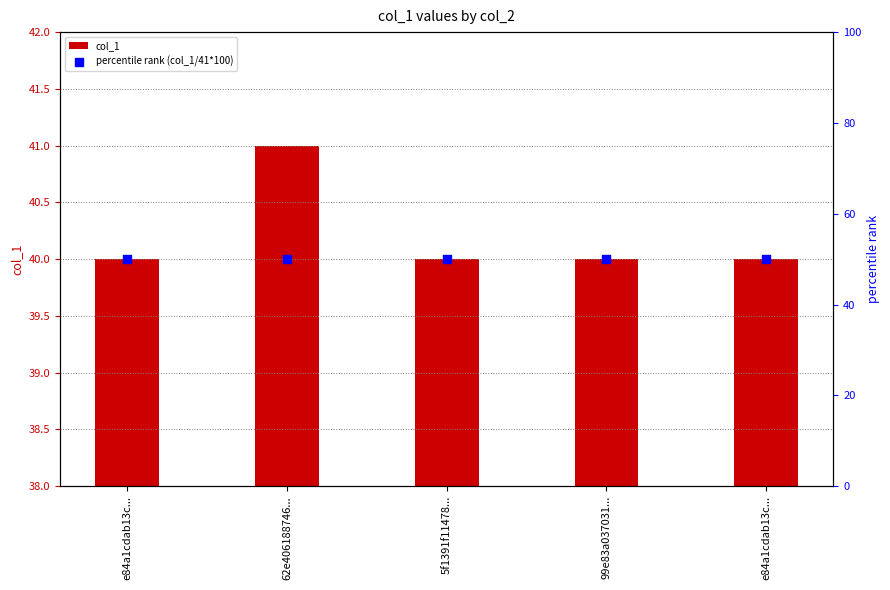

What are all the series names shown in the legend?

col_1, percentile rank (col_1/41*100)